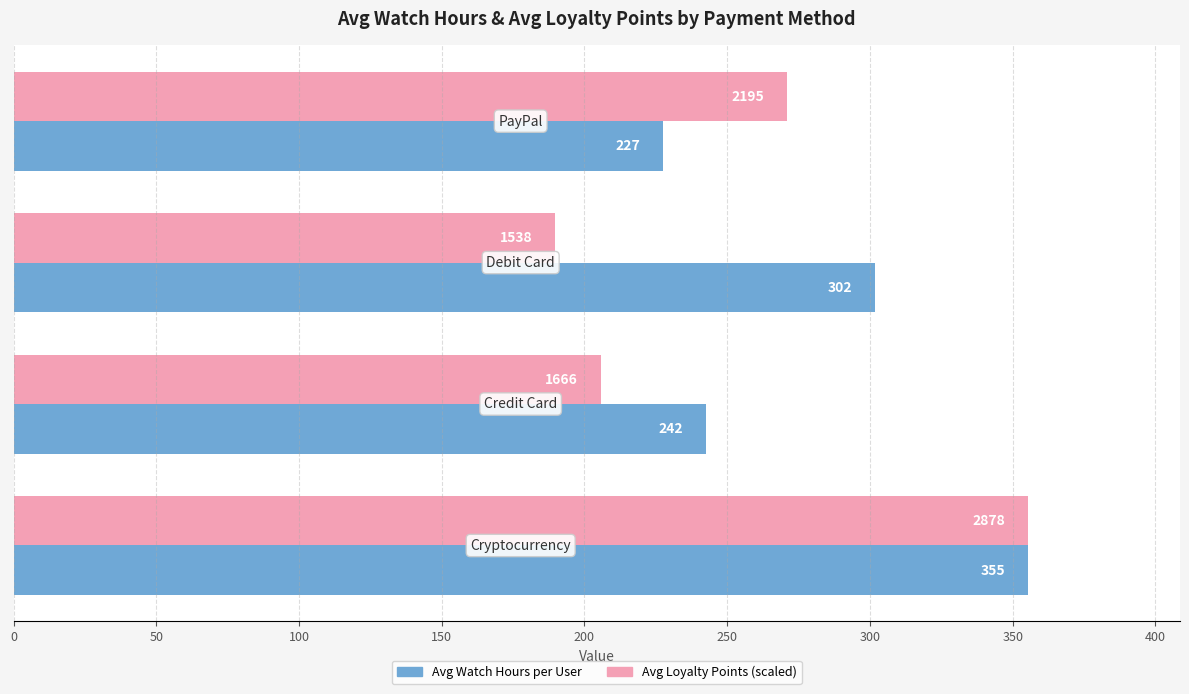

What is the average value of the Avg Loyalty Points (scaled) series?

255.5